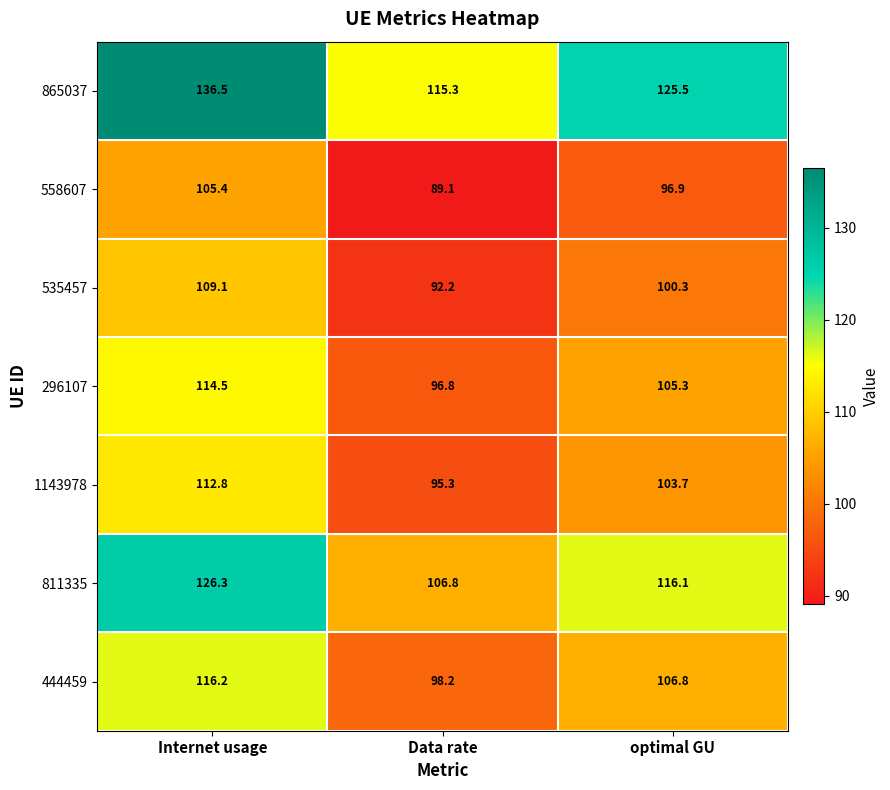

How many series are shown in this chart?

7